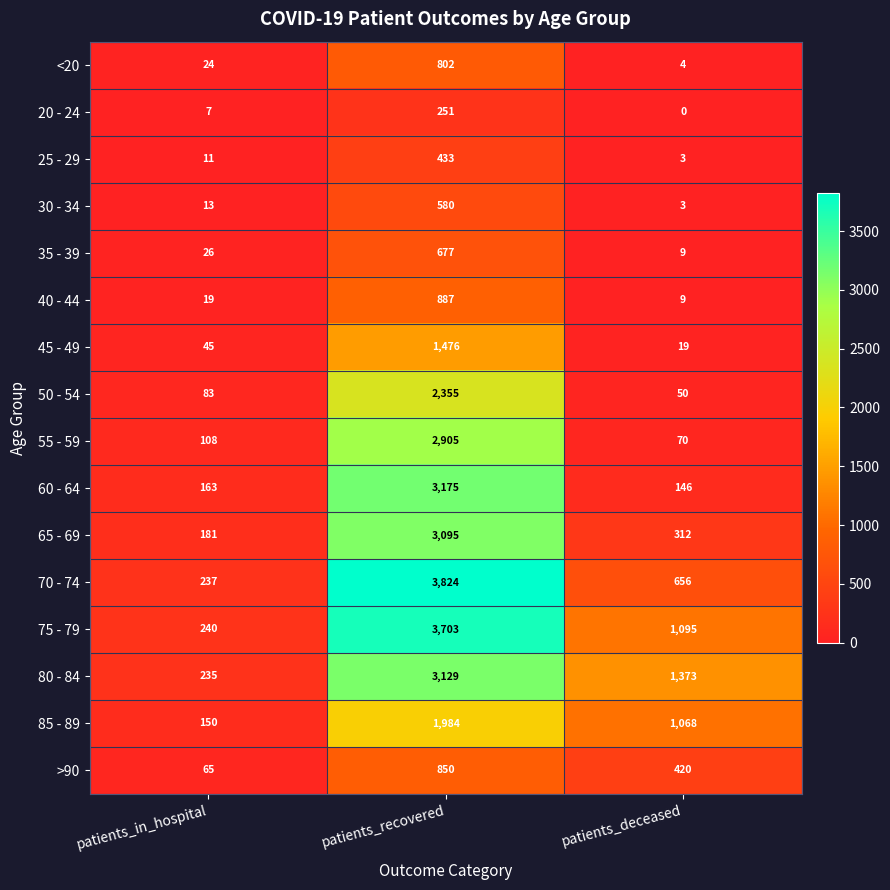

What is the lowest value of the 30 - 34 series?

3